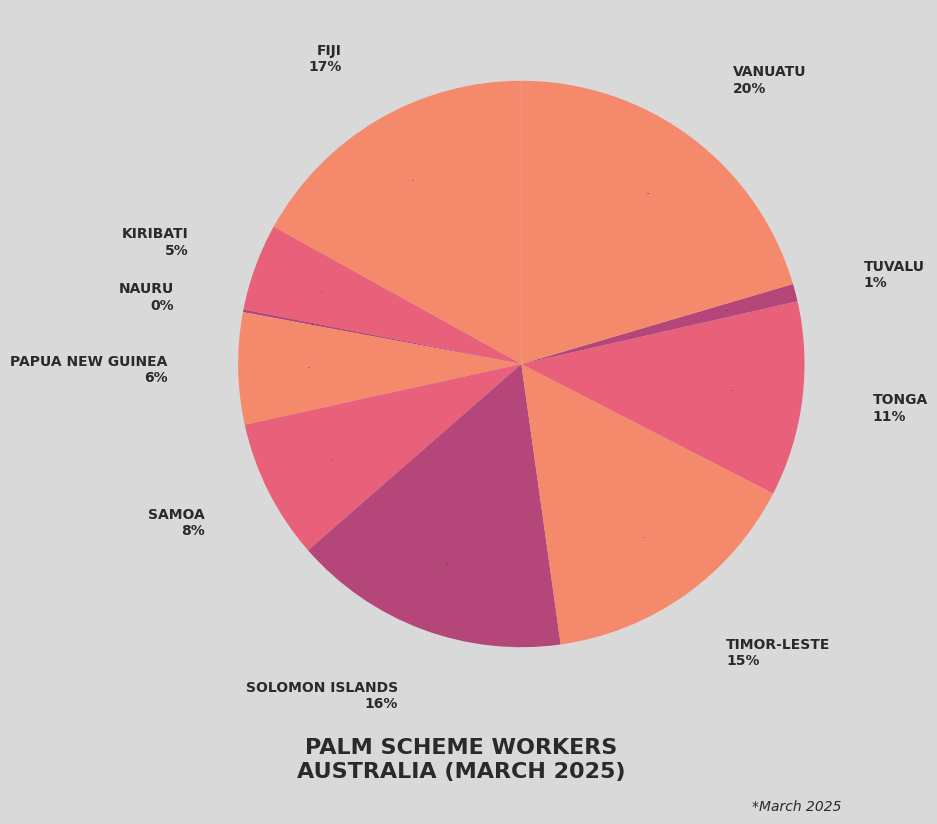

How many segments does this pie chart have?

10